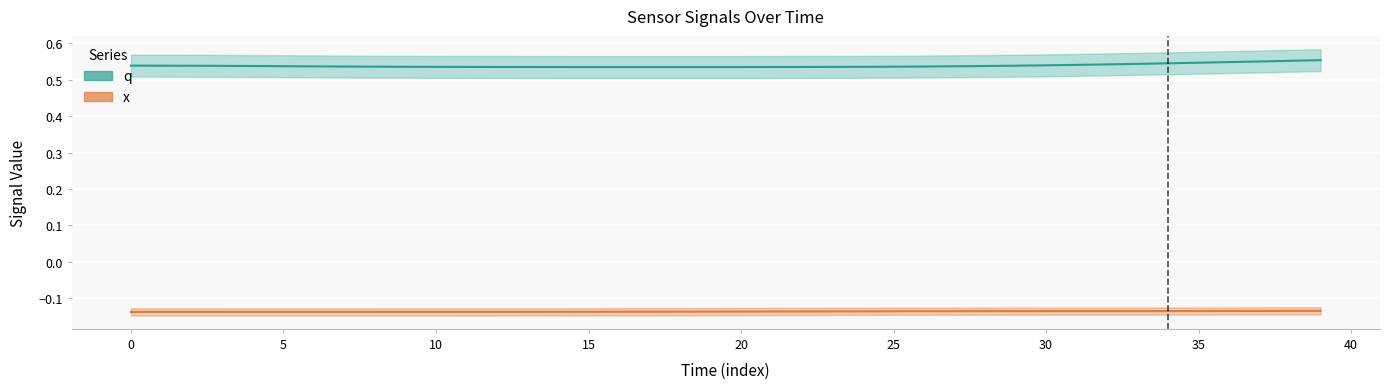

How many series are shown in this chart?

2